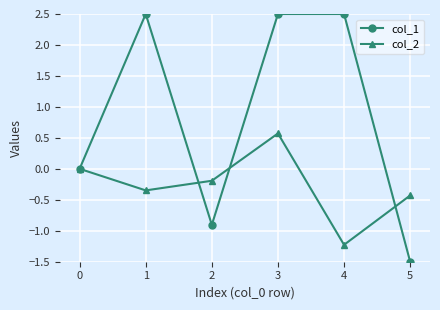

How many interior local valleys does the col_2 series have?

2